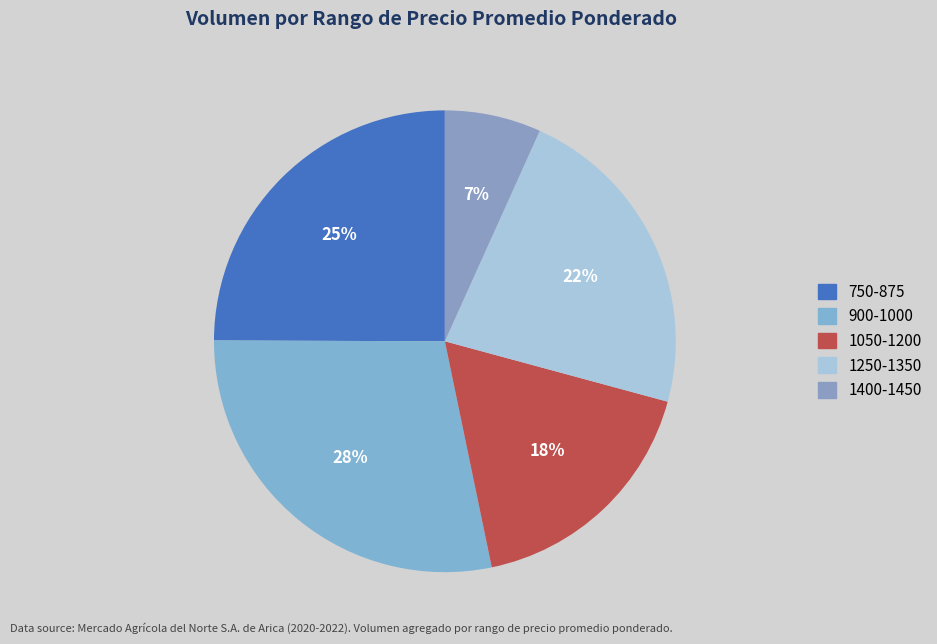

How many segments does this pie chart have?

5